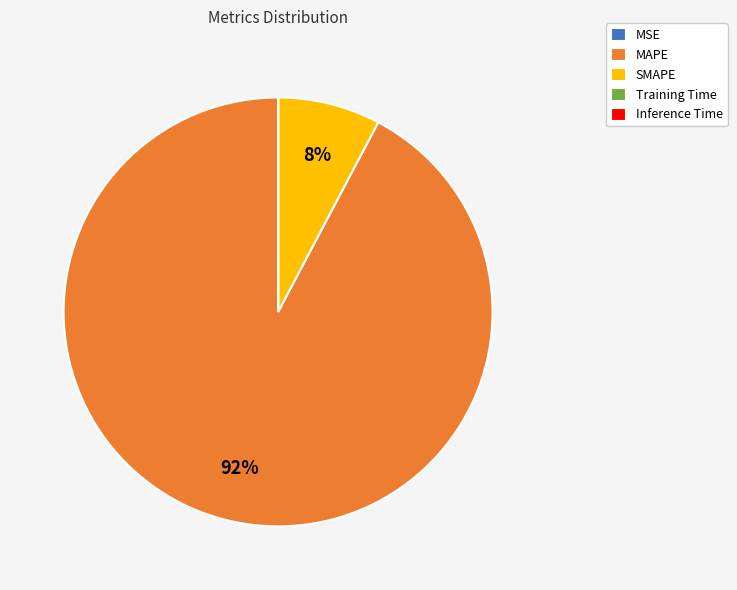

To the nearest percent, what is the average slice percentage?

20%